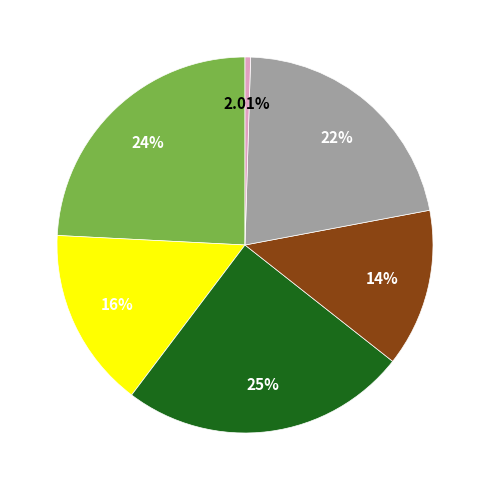

True or false: cn12 accounts for 25% of the total.

False